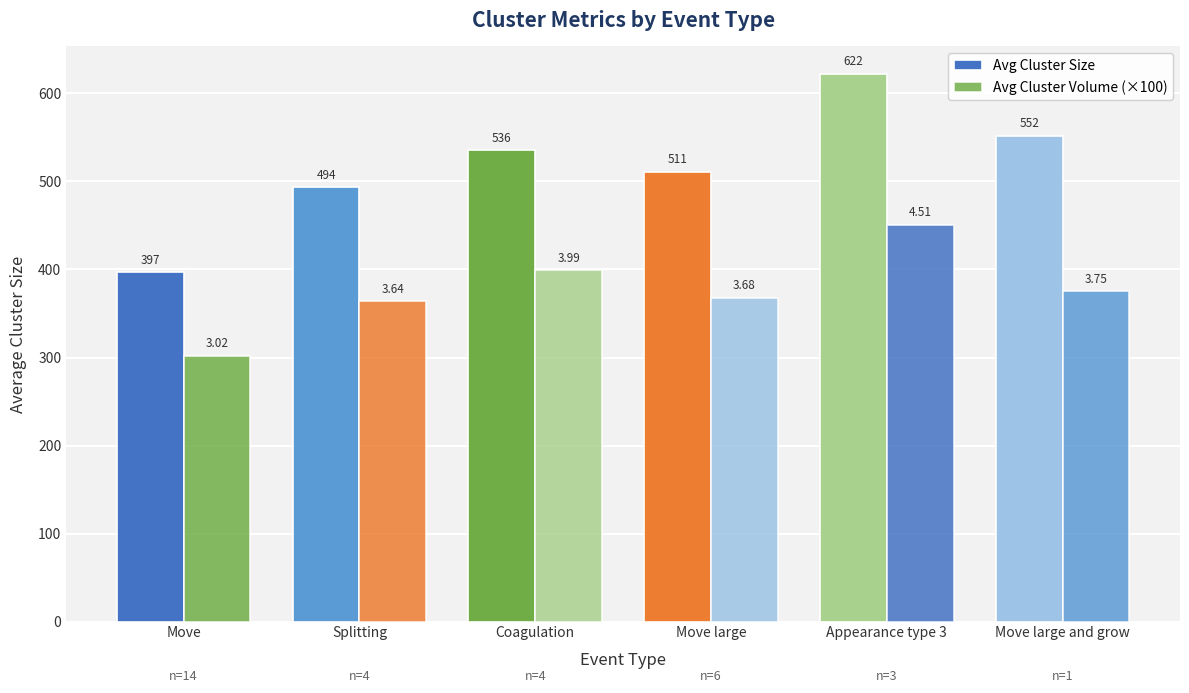

How many data points in Avg Cluster Size are less than 535?

3